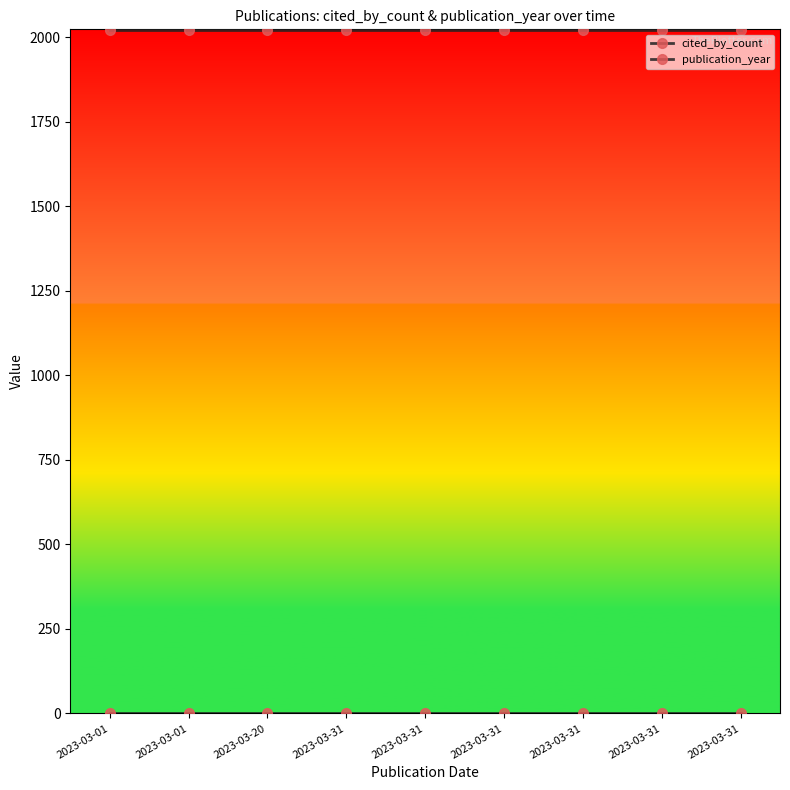

At how many categories does at least one series exceed 344?

9